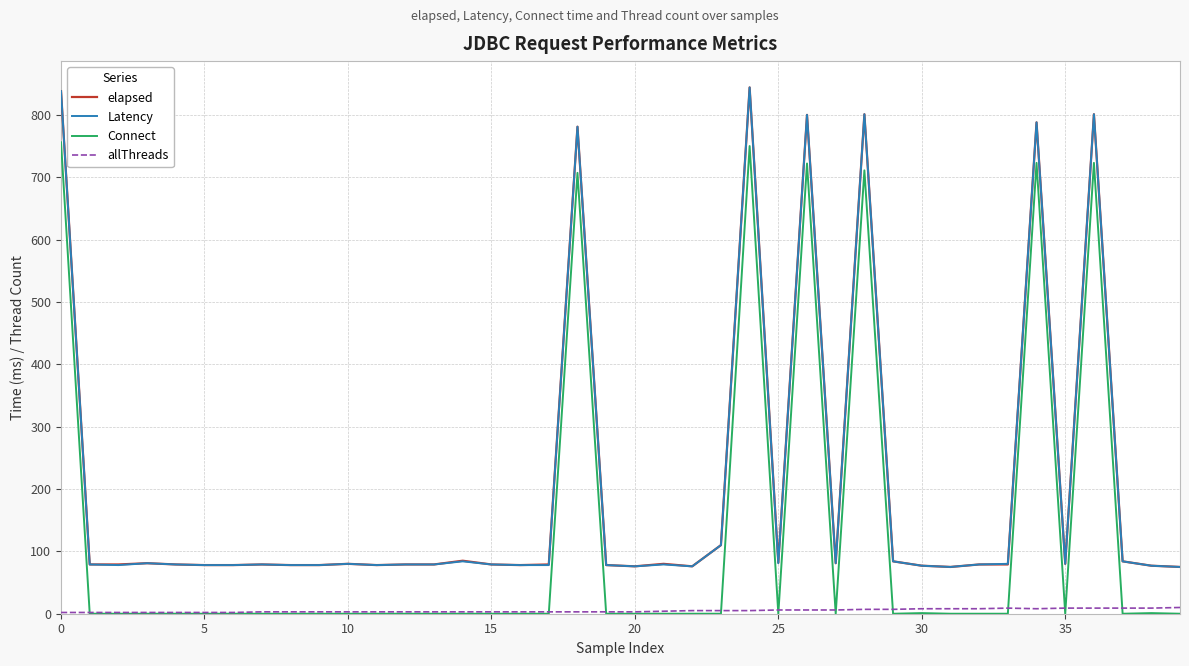

Does the chart display data point markers on the line(s)?

No